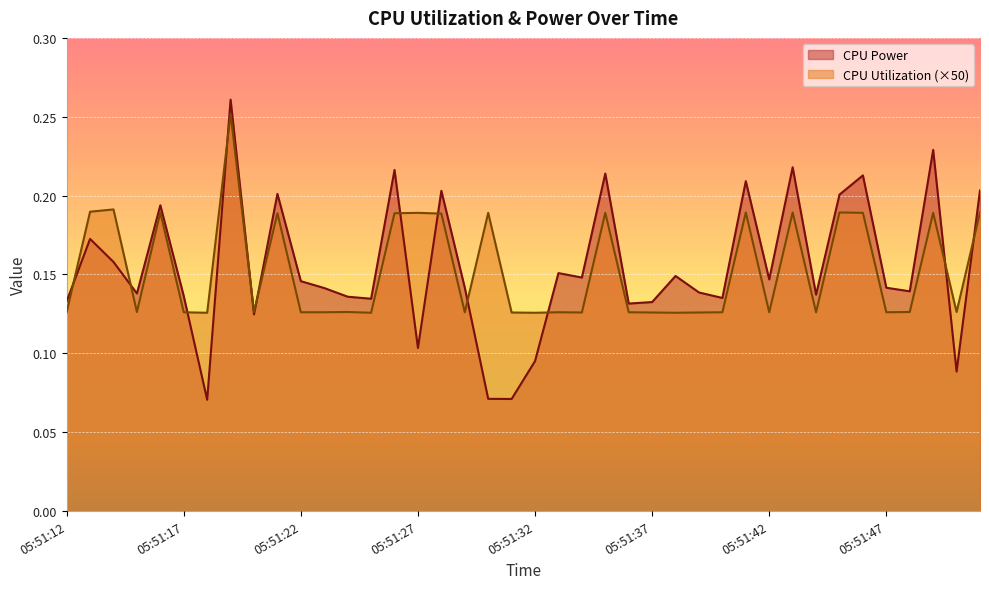

What is the difference between the second highest and second lowest values in the CPU Power series?

0.2